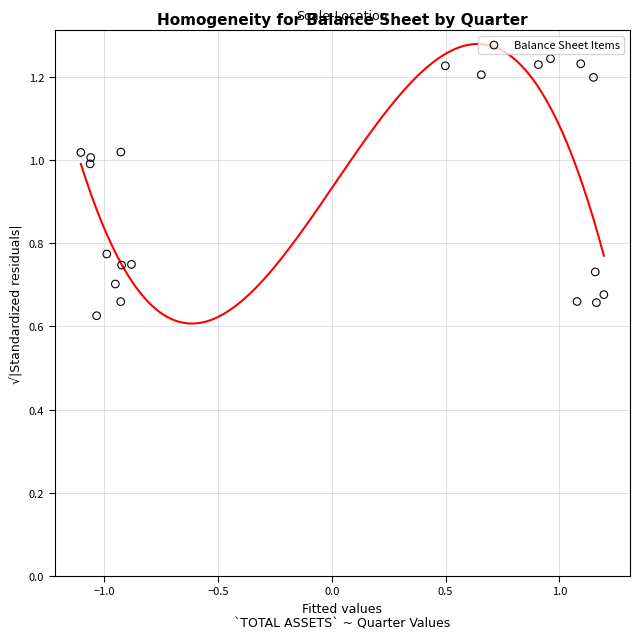

How many data points are displayed?

20